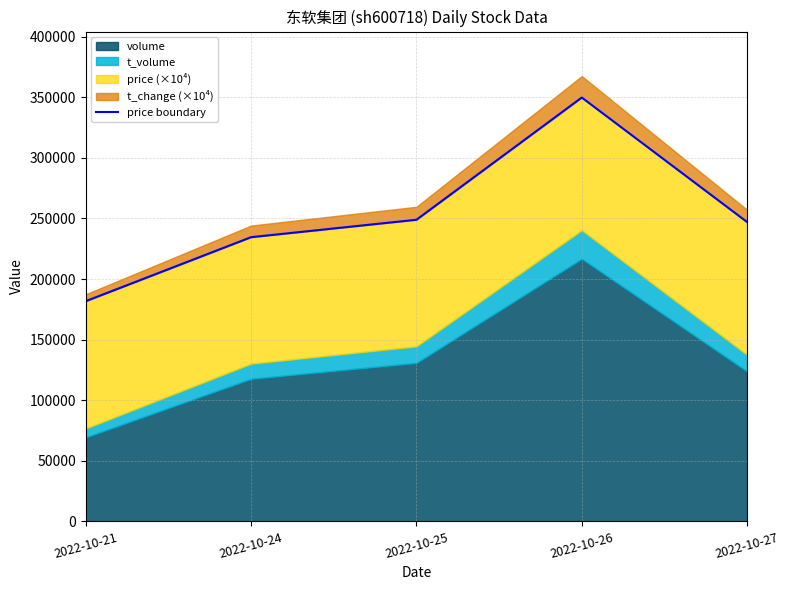

Which has a higher value, 2022-10-26 or 2022-10-27?

2022-10-26